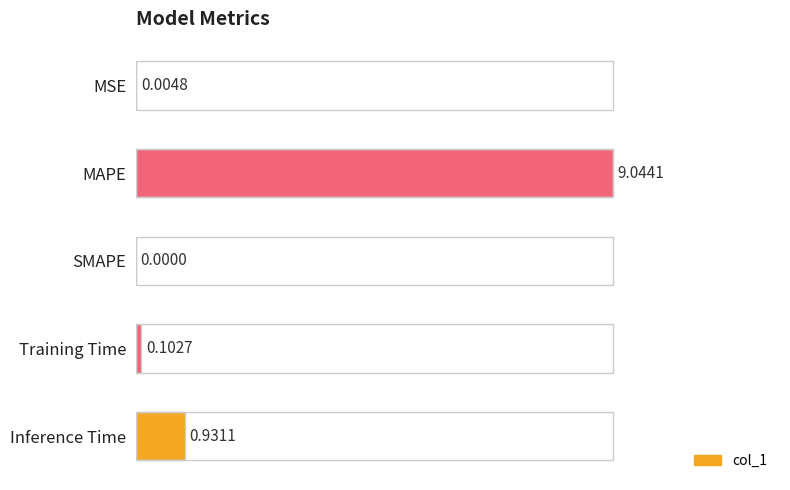

Where is the data nearest to the value 0?

SMAPE